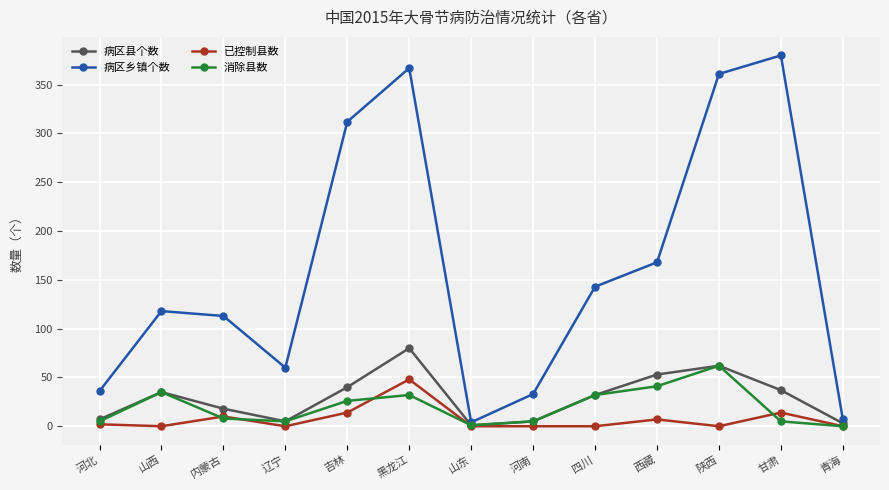

What is the label of the 5th point from the right?

四川